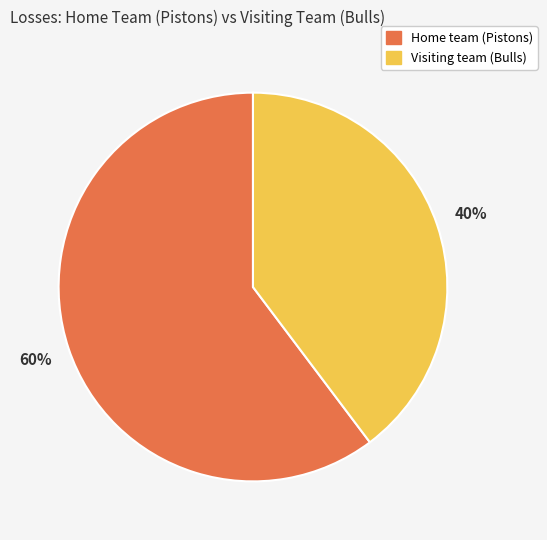

Rank the categories by value from lowest to highest.

Visiting team (Bulls), Home team (Pistons)